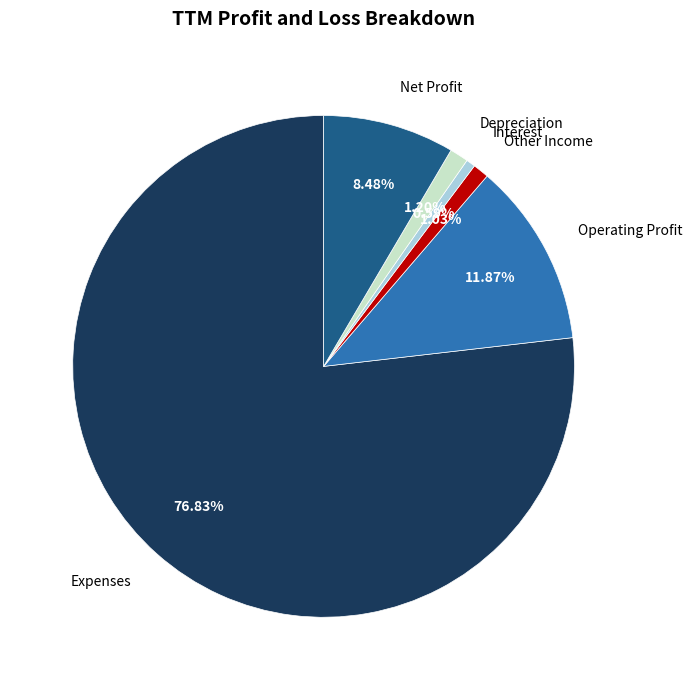

What is the largest slice in the pie chart?

Expenses